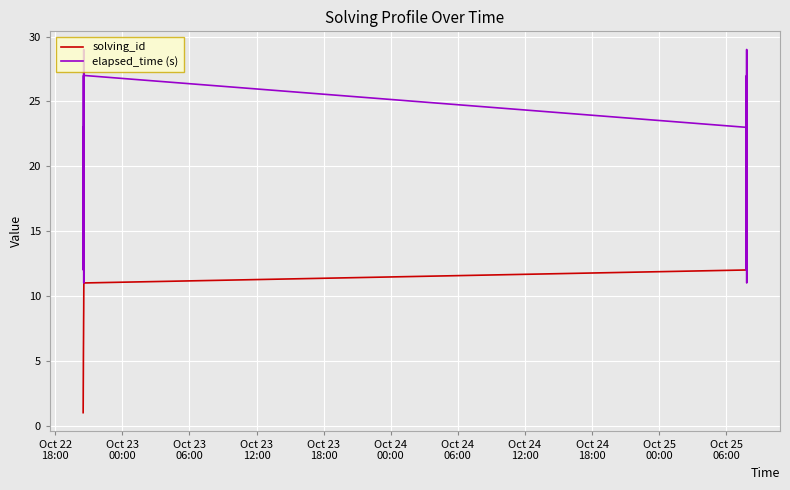

How many lines are shown in the chart?

2